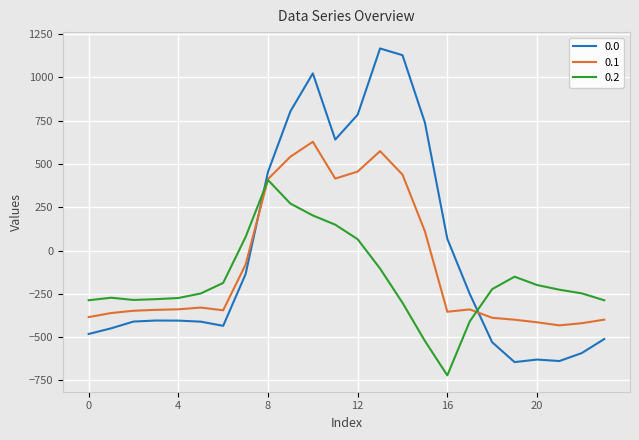

Which series ends up on top after the final intersection of 0.1 and 0.0?

0.1